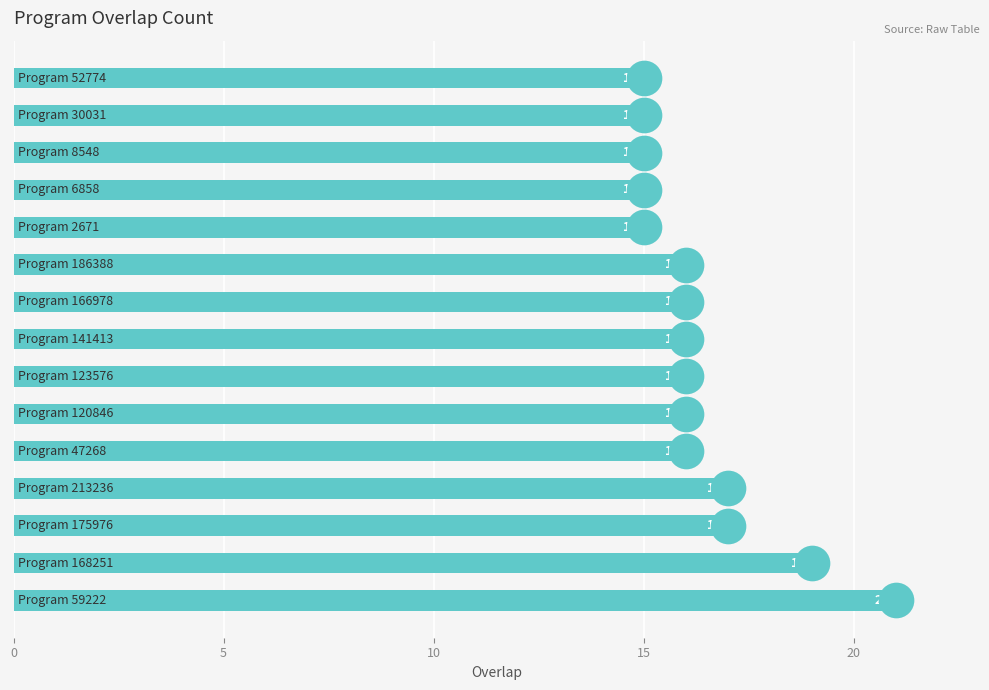

What is the ratio of the value at 8 to the value at 13?

1.1